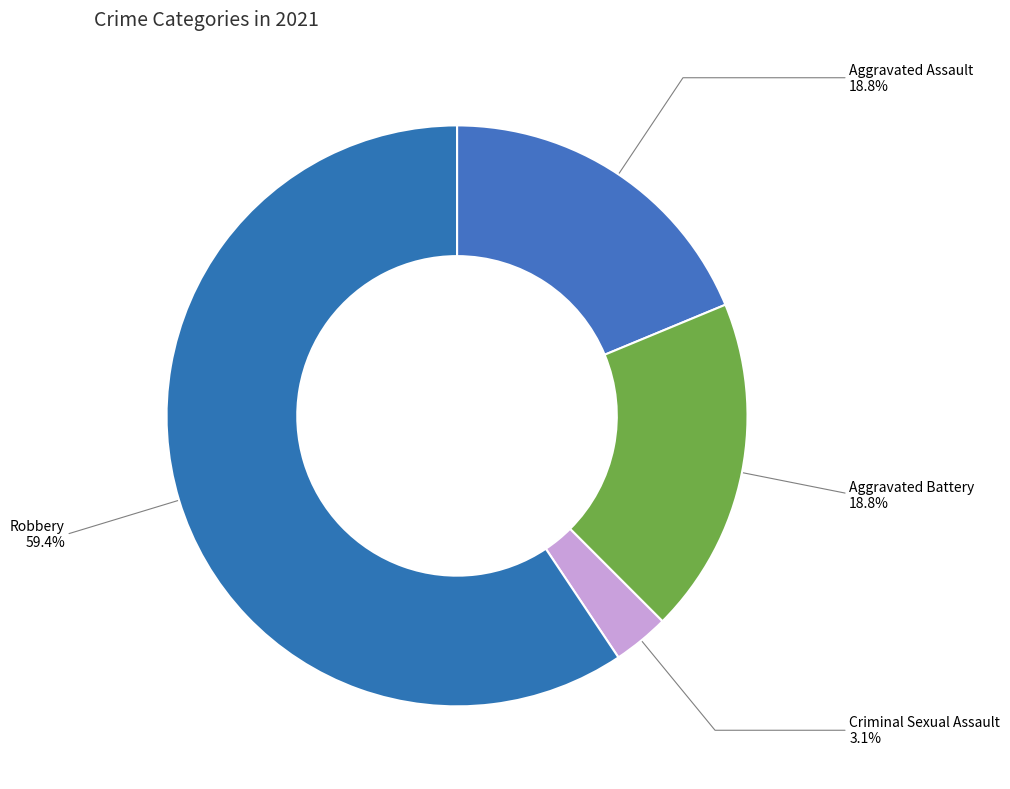

The Aggravated Assault slice represents 19% of the pie. True or false?

True